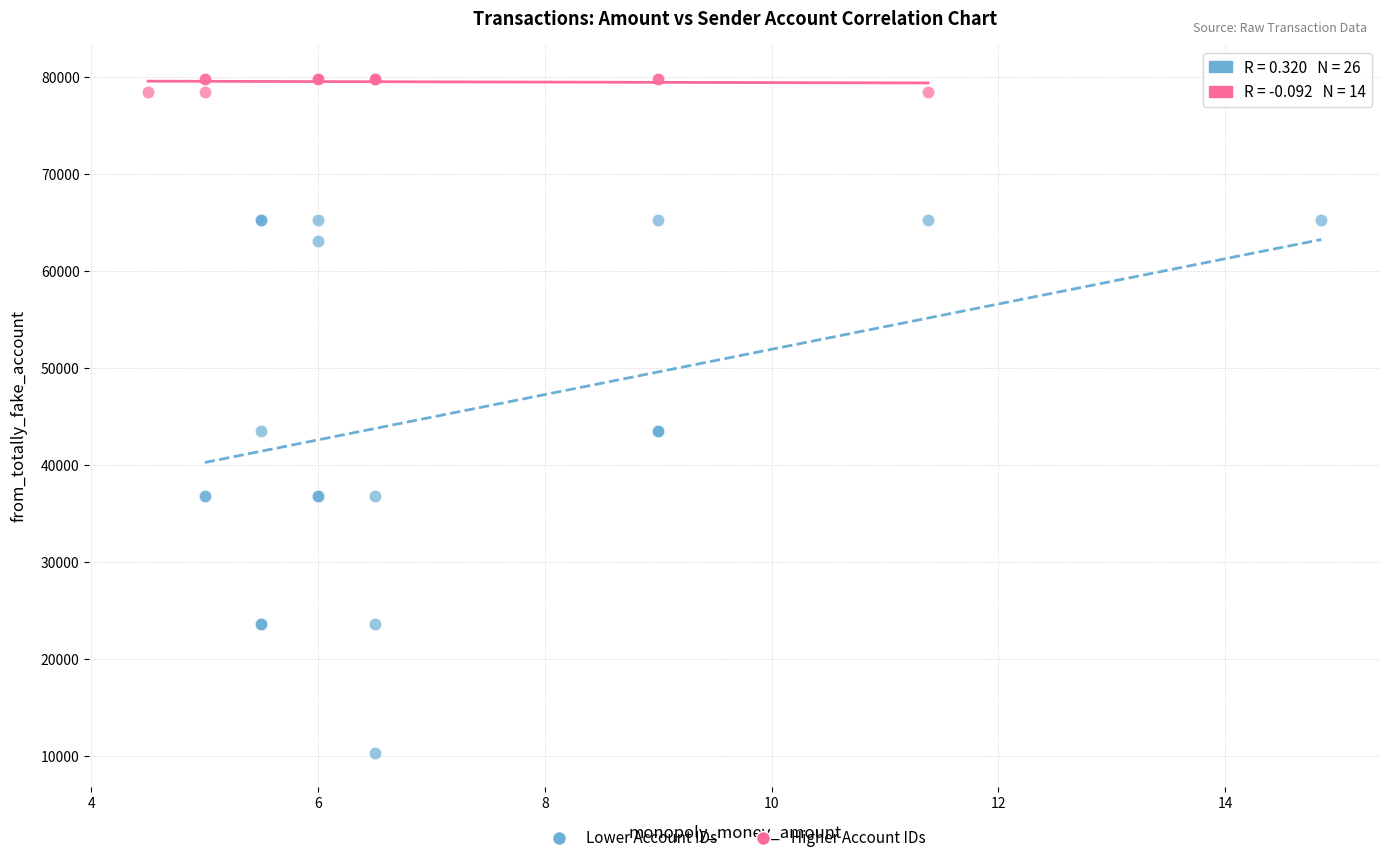

Which series has the largest Y range (max minus min)?

Lower Account IDs